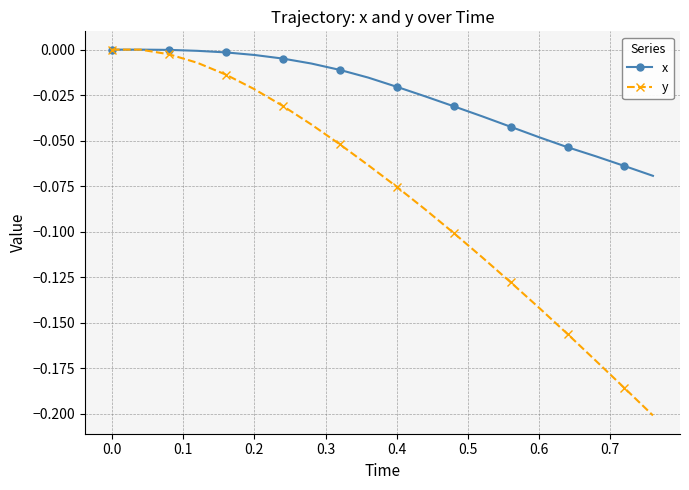

Rank the series by their average value, from highest to lowest.

x, y